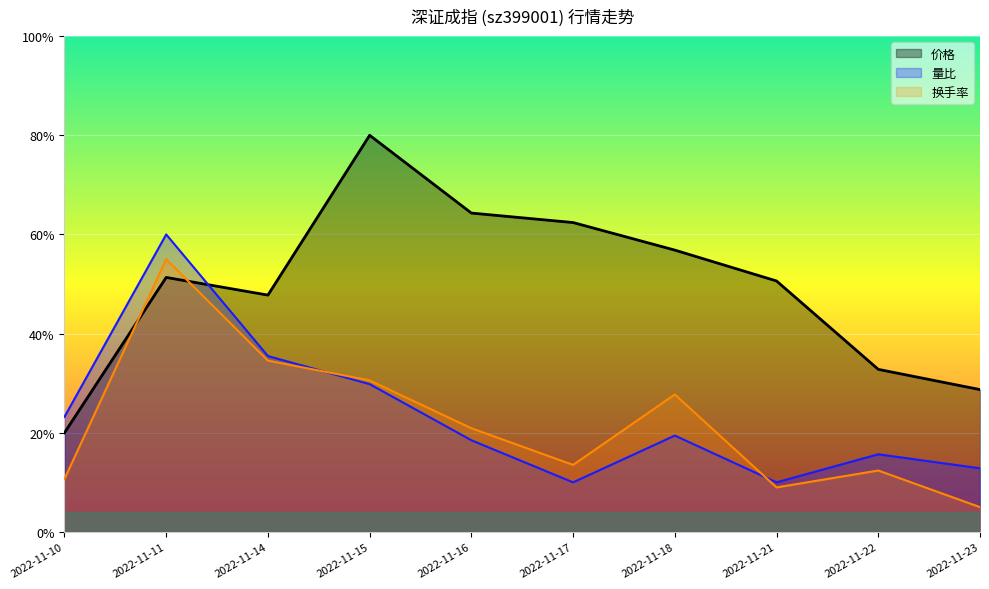

True or false: 量比 has more than 2 interior local peaks.

True